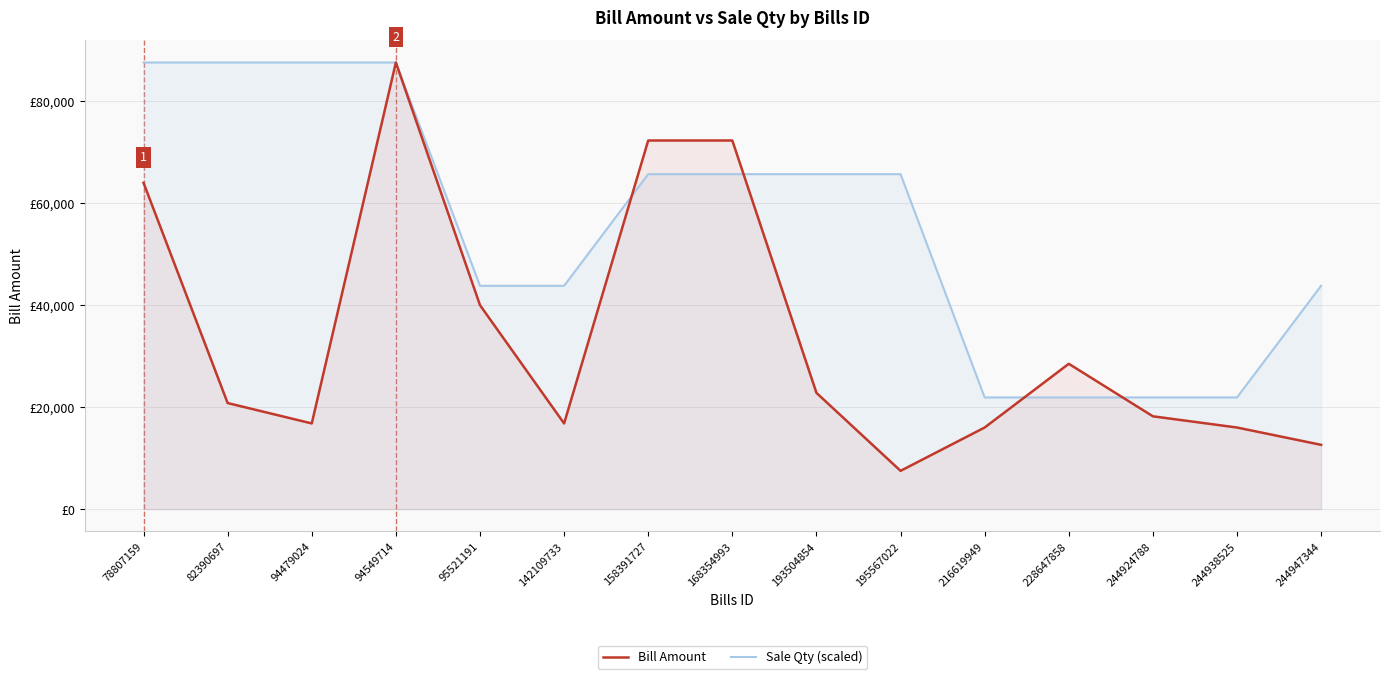

At which label does Bill Amount first exceed 20800?

78807159